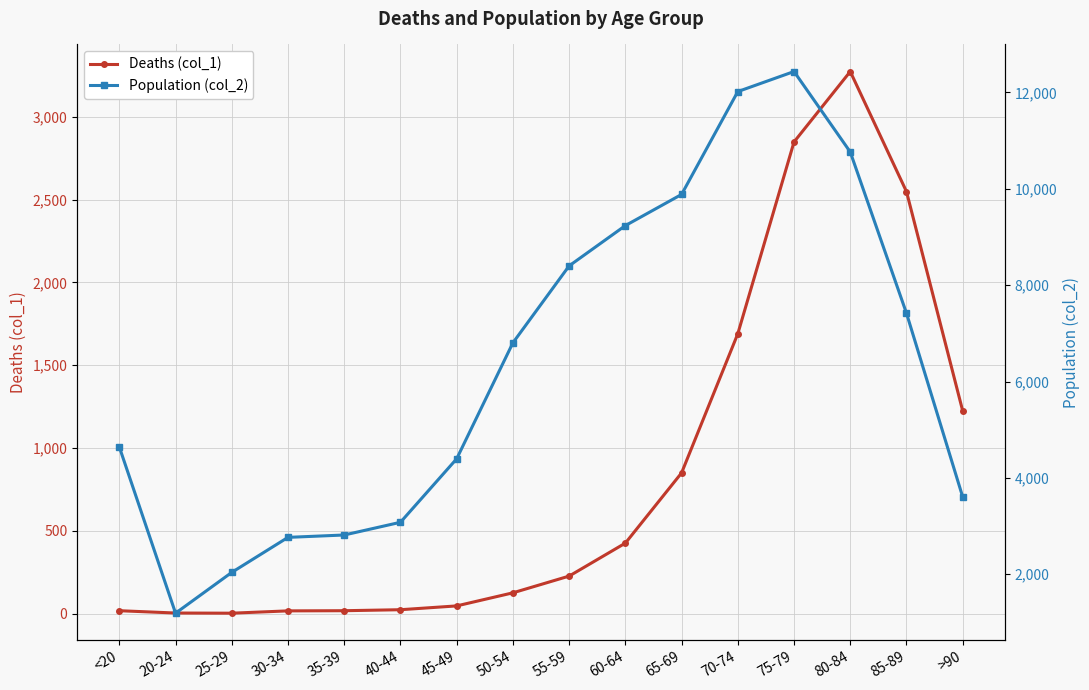

At which label does Deaths (col_1) reach its peak?

80-84